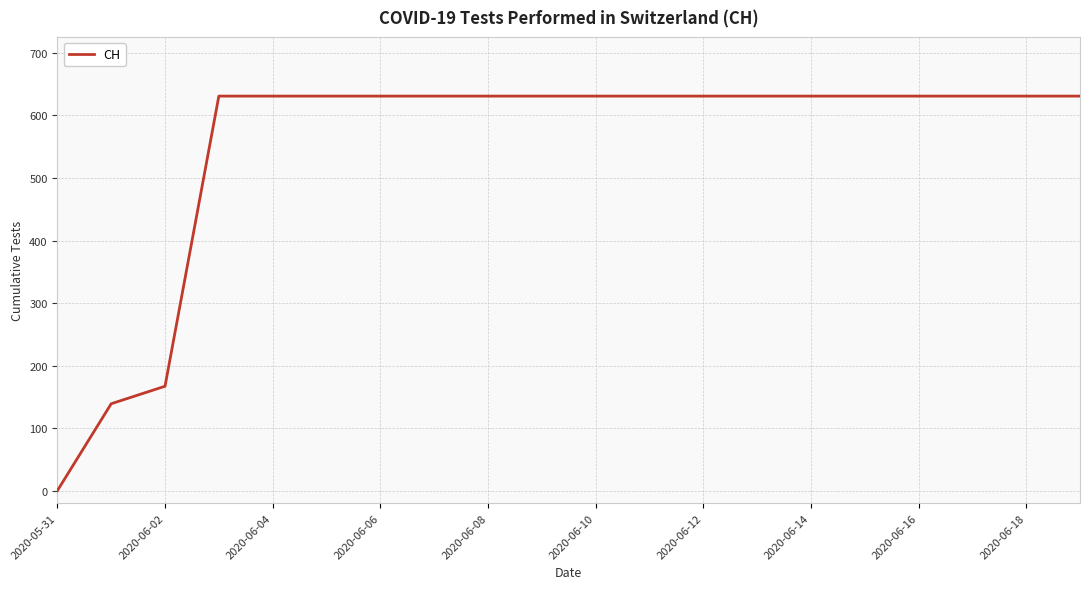

What is the greatest value displayed?

631